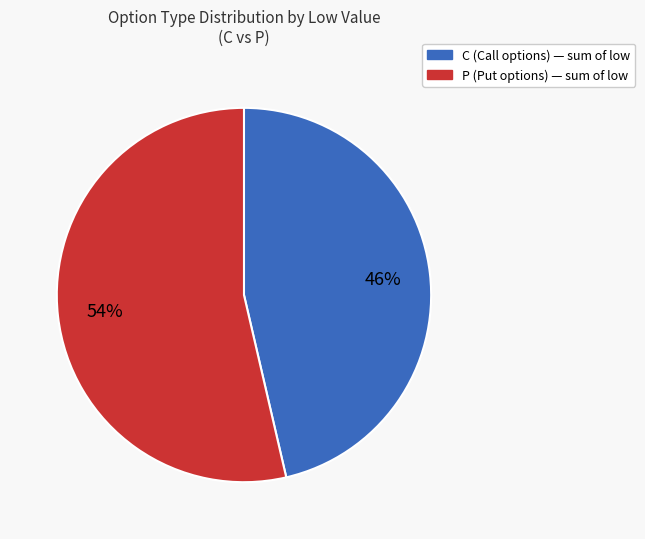

Is the sum of P and C greater than half?

Yes